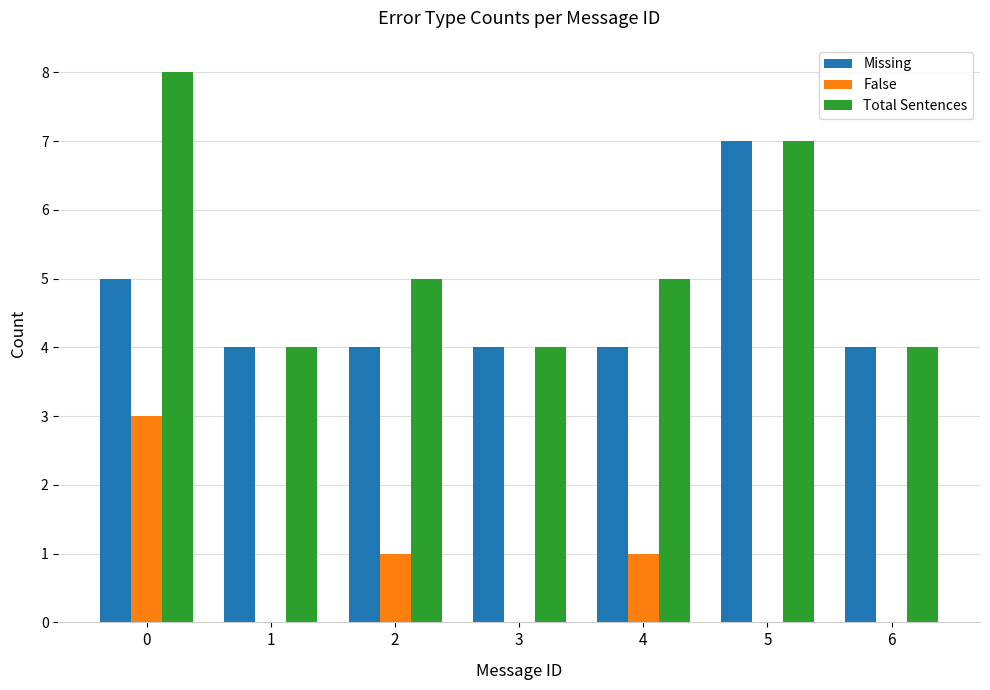

How many False values are between 0 and 1?

6